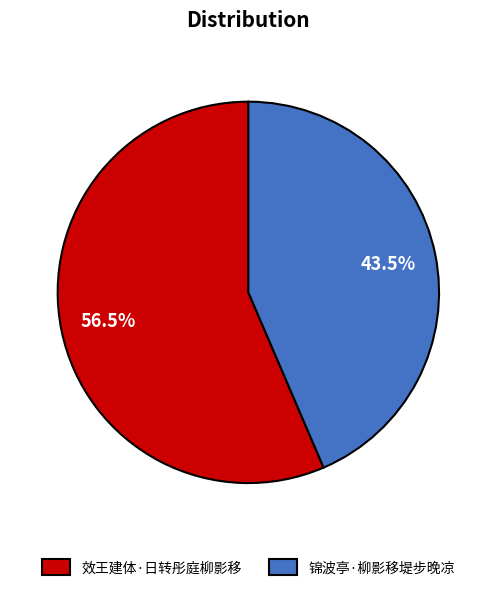

Rank the categories by value from lowest to highest.

锦波亭·柳影移堤步晚凉, 效王建体·日转彤庭柳影移